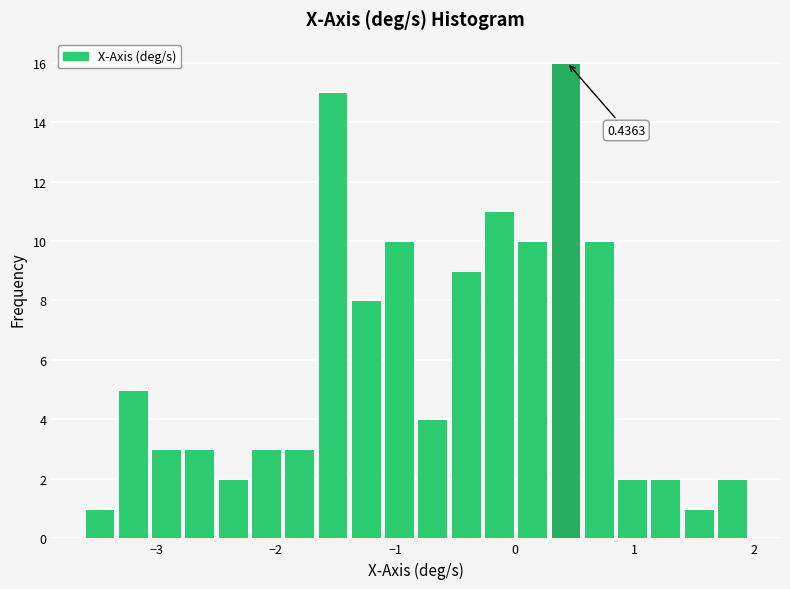

Read against the x-axis, roughly where is the centre of the tallest bar?

0.4